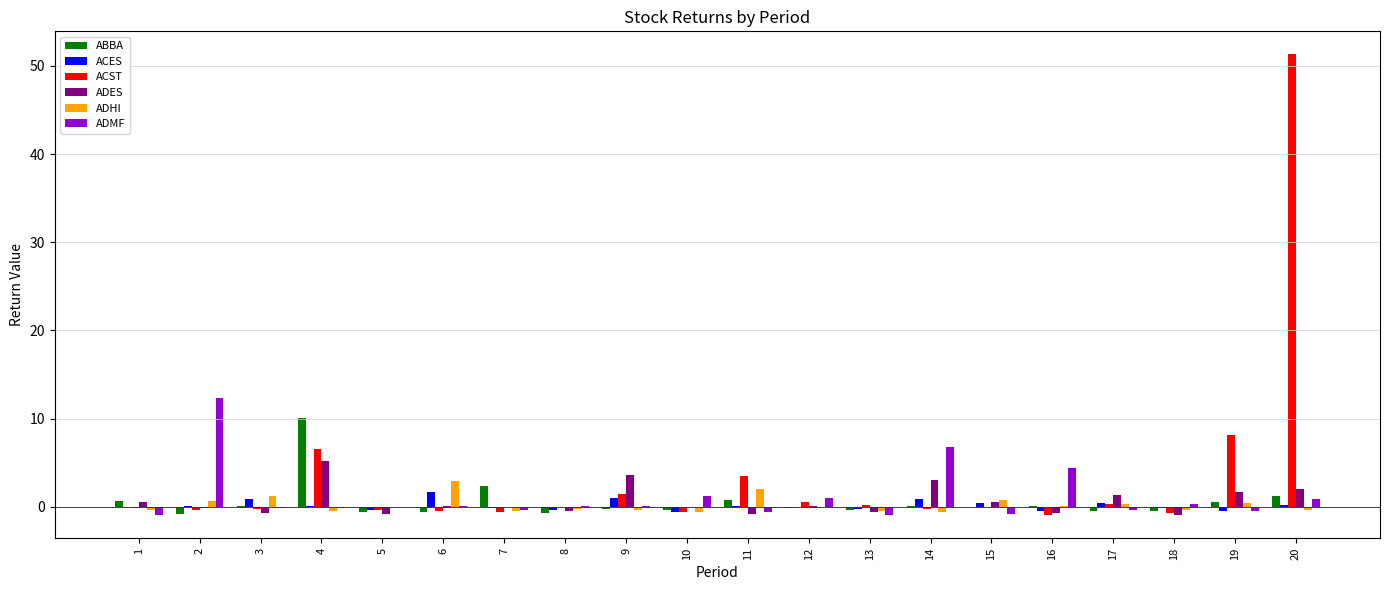

What is the maximum value for ADES?

5.2